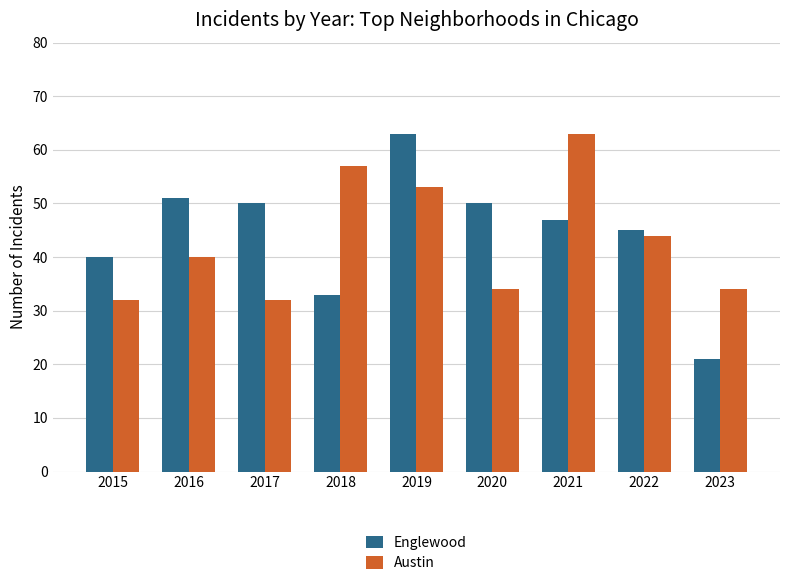

List the series in order of their overall mean, highest first.

Englewood, Austin